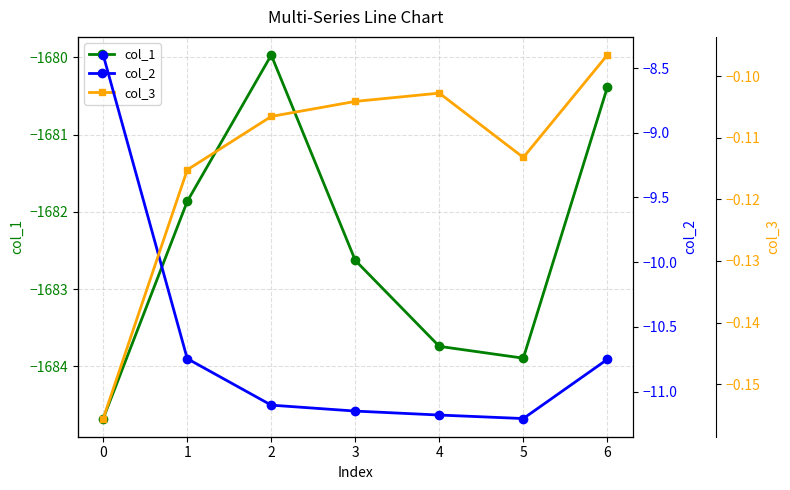

True or false: col_3 and col_2 cross at least once.

False